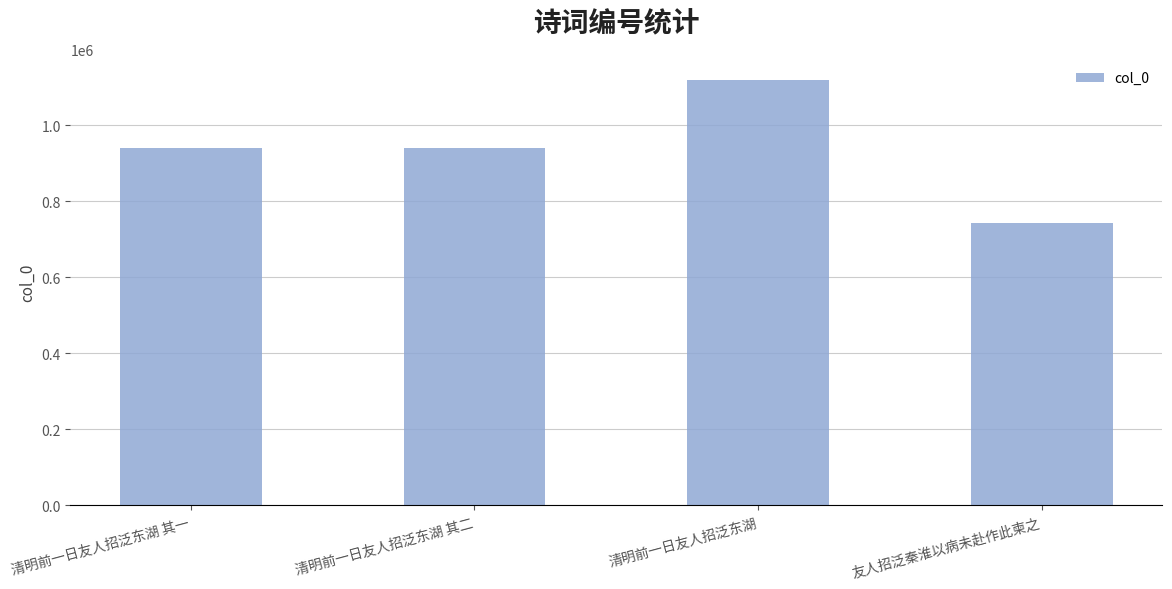

What is the change in value from 清明前一日友人招泛东湖 其一 to 清明前一日友人招泛东湖?

+178027